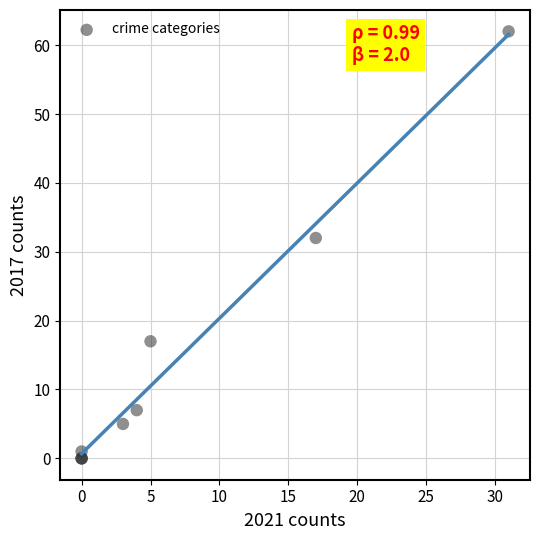

What Y value in the scatter plot is closest to 31?

32